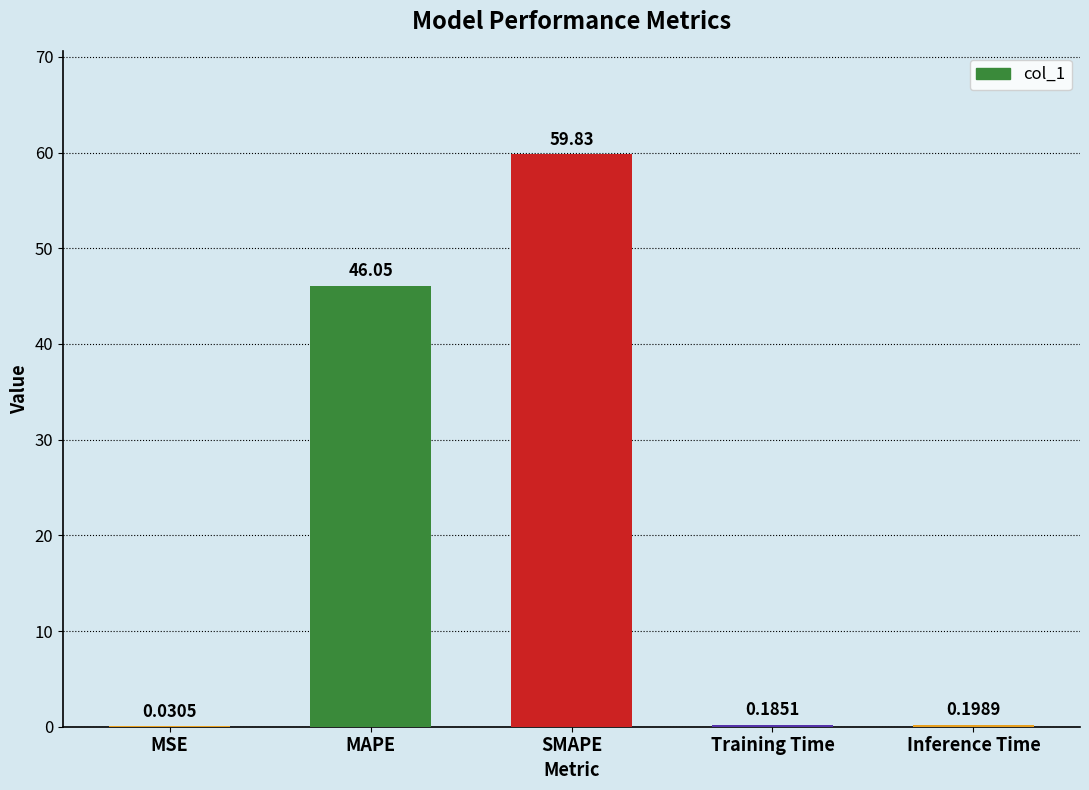

Which category has the highest value across all series?

SMAPE